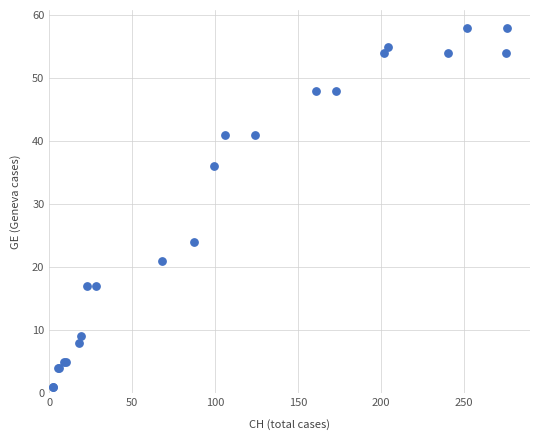

What Y value in the scatter plot is closest to 29?

24